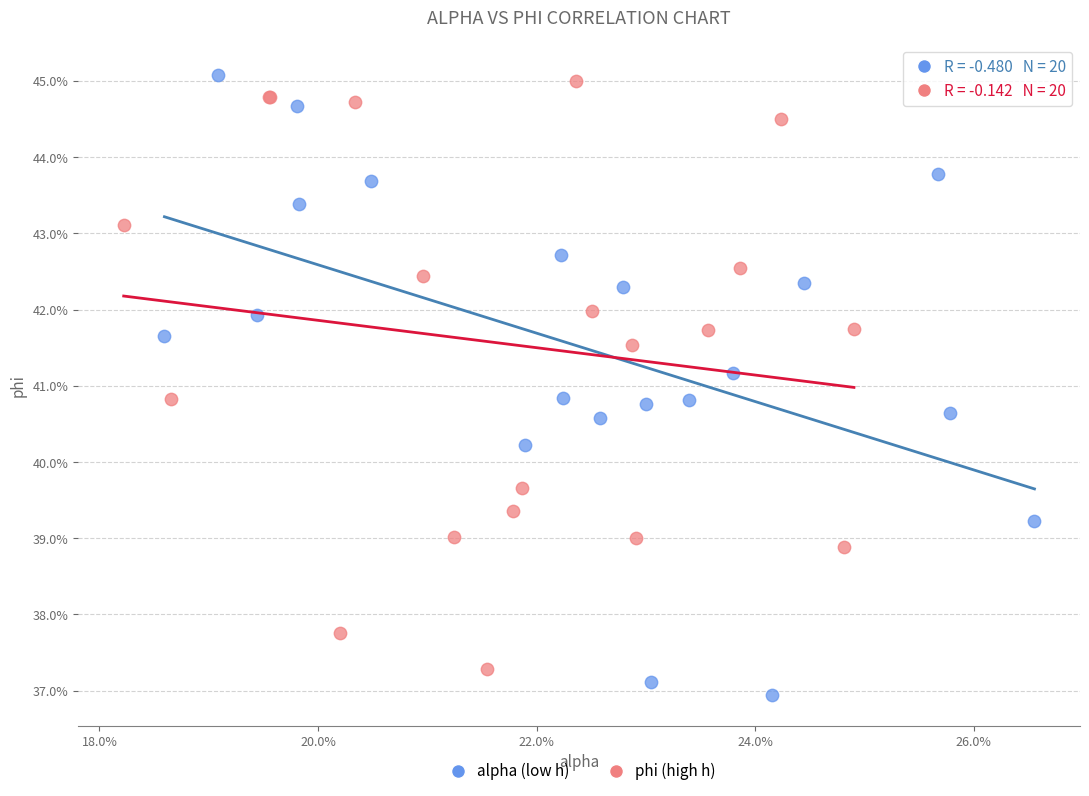

Which series reaches the minimum Y coordinate?

alpha (low h)